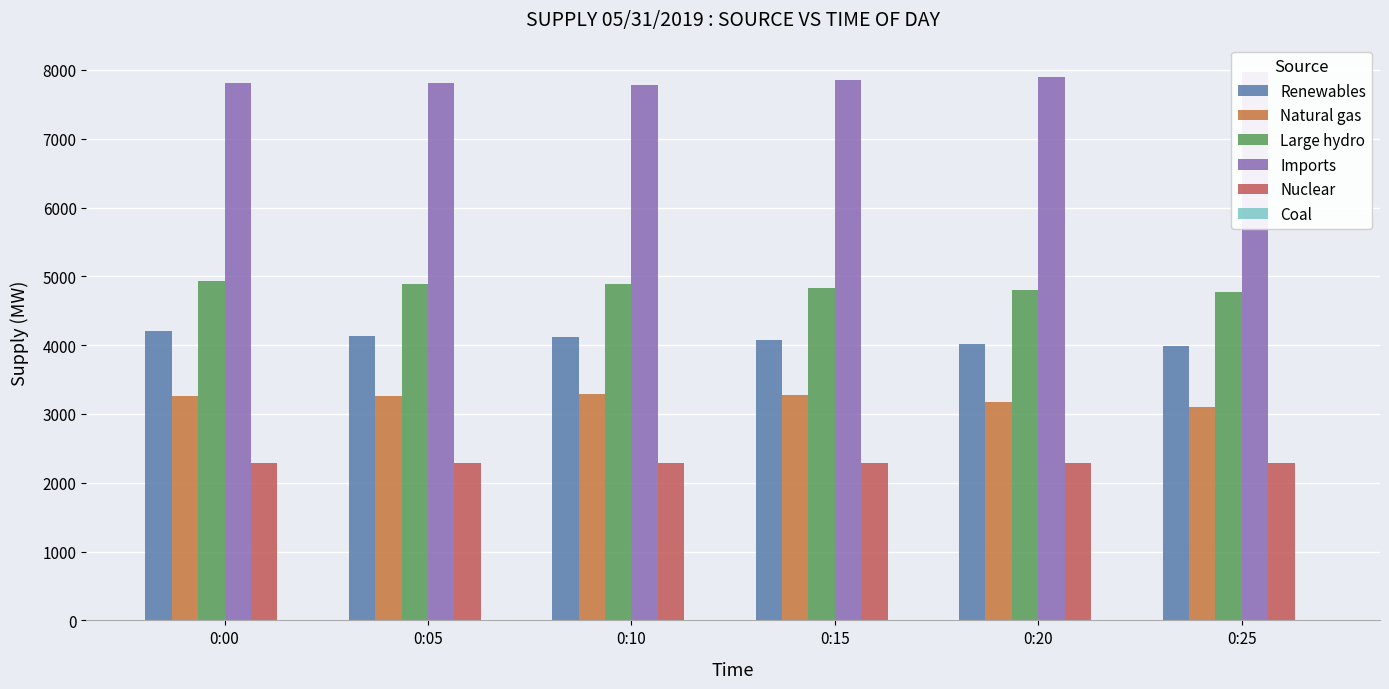

At 0:10, list the series in order from smallest to largest.

Coal, Nuclear, Natural gas, Renewables, Large hydro, Imports